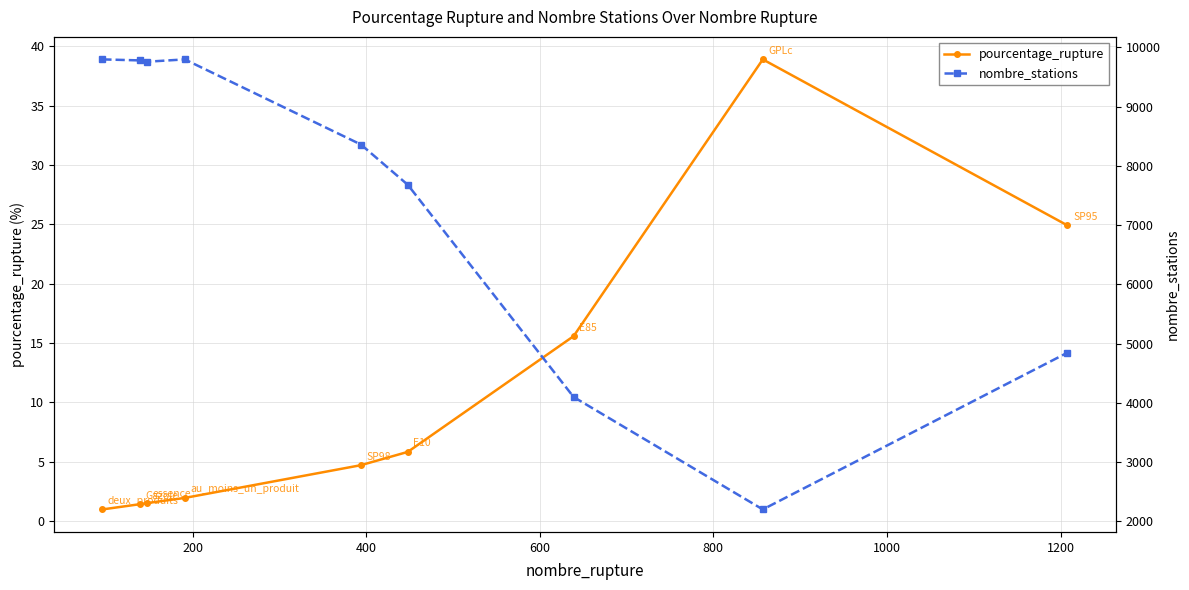

What is the maximum value for pourcentage_rupture?

38.9